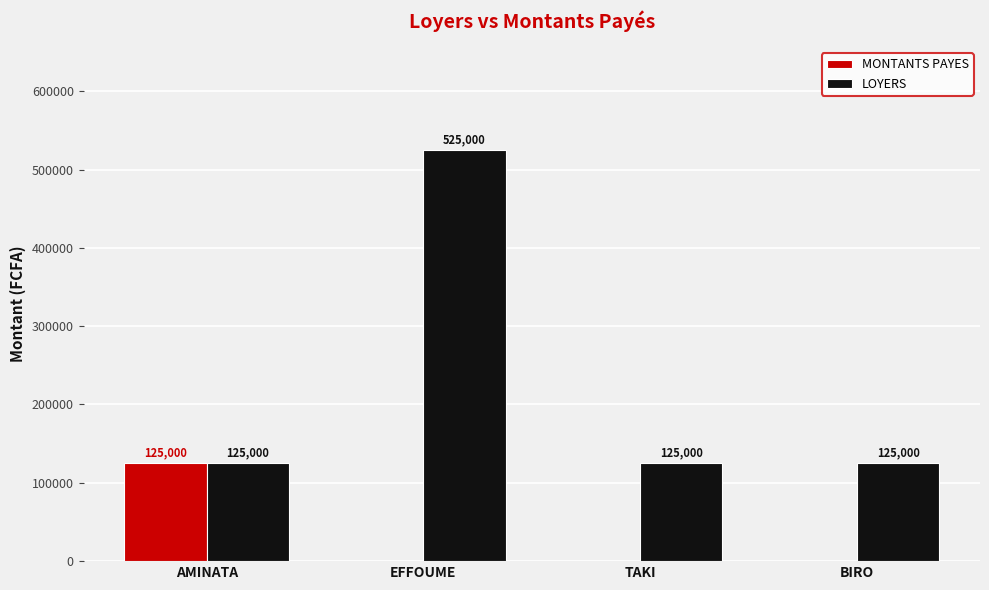

What is the total value across all series at AMINATA?

250000